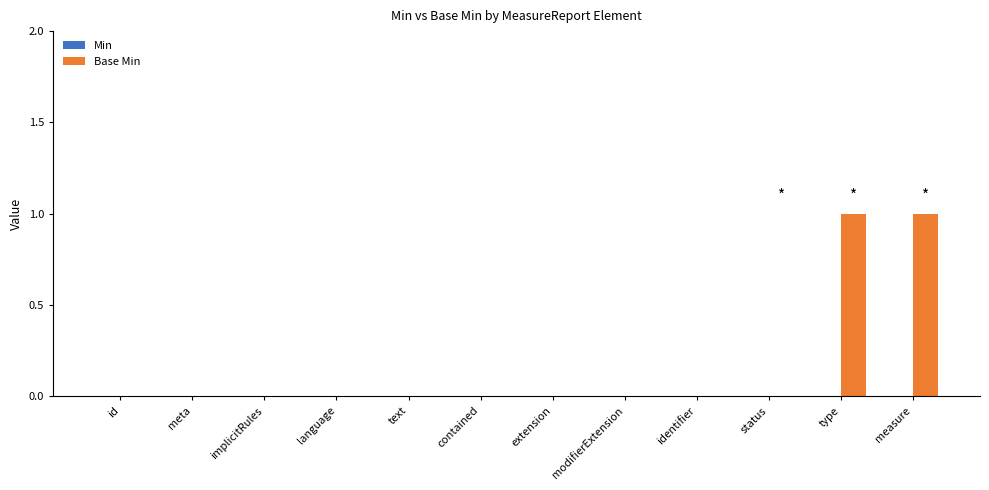

The value at contained is 1. True or false?

False